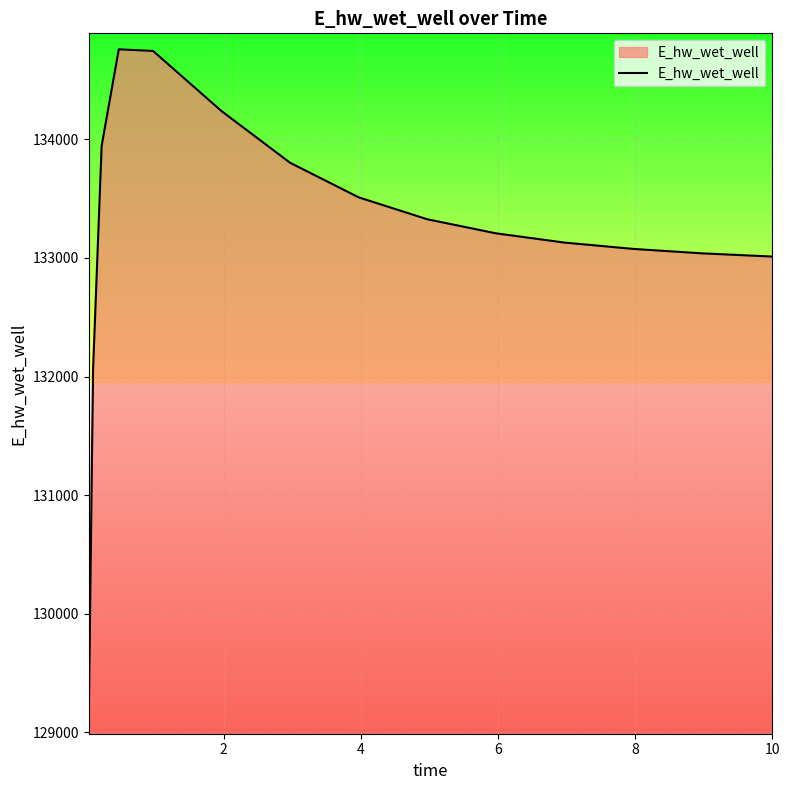

What is the maximum value shown in the chart?

134758.2